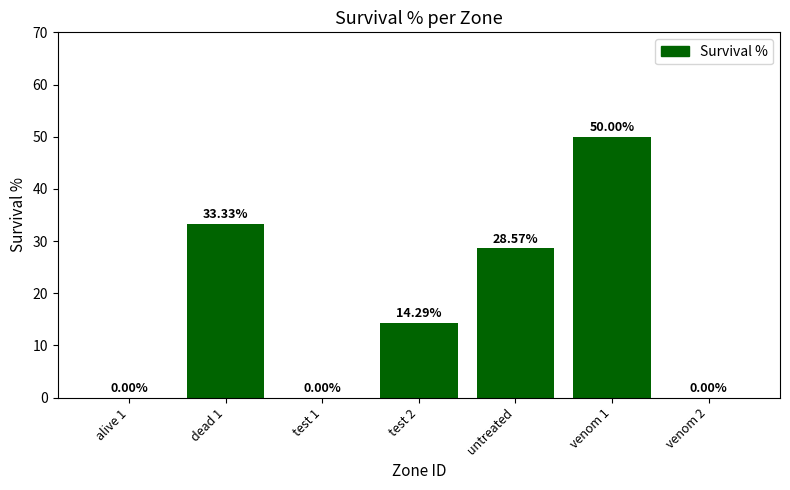

Reading left to right, list all the values displayed in this chart.

0.0	33.3	0.0	14.3	28.6	50.0	0.0